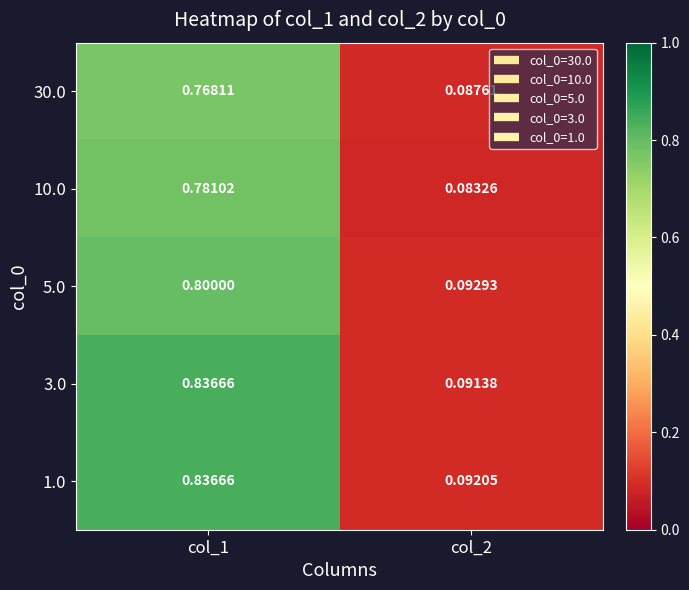

How many categories are shown in the chart?

2